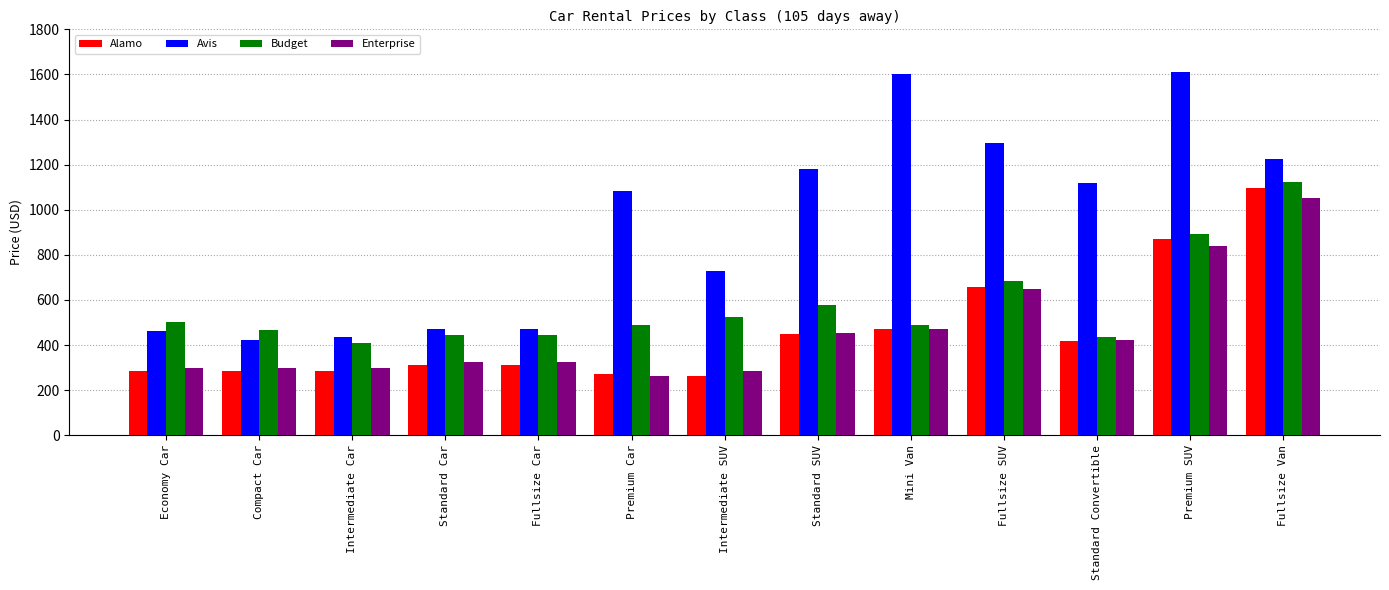

Does the chart contain any negative values?

No